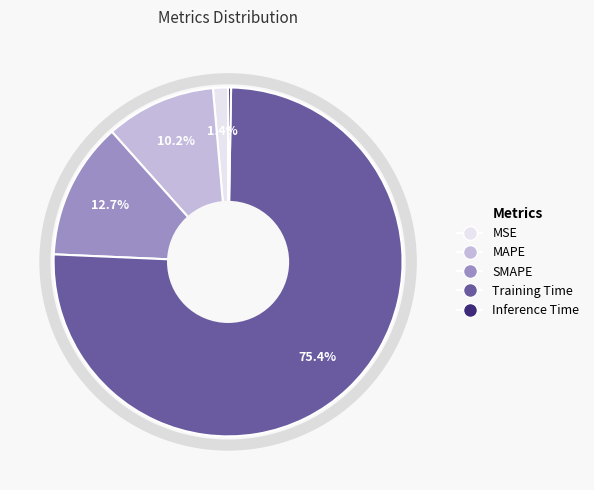

How much of the chart is everything except MSE?

98.6%